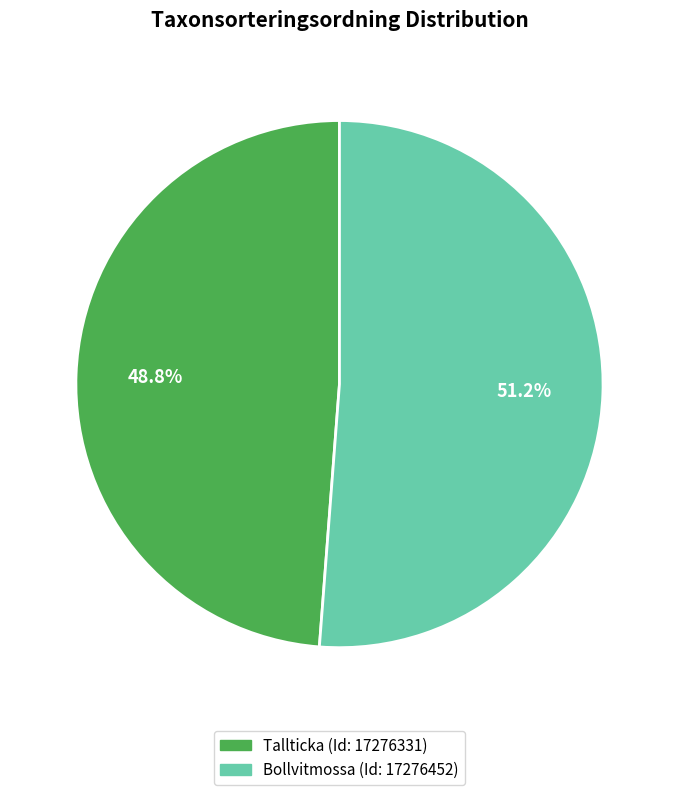

Does any single category account for the majority?

Yes